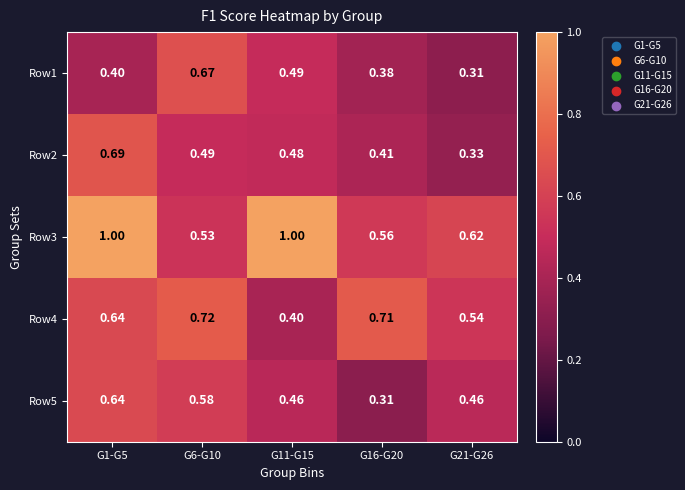

Is the value of Row4 at G11-G15 greater than the value of Row5 at G11-G15?

No